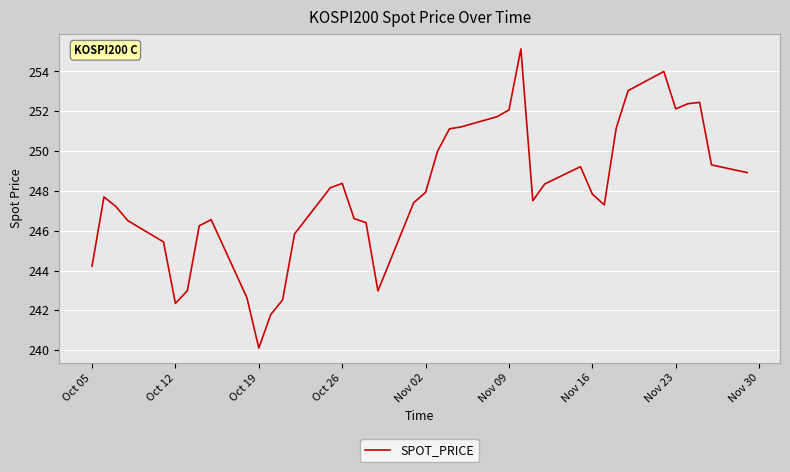

What is the minimum value shown in the chart?

240.1